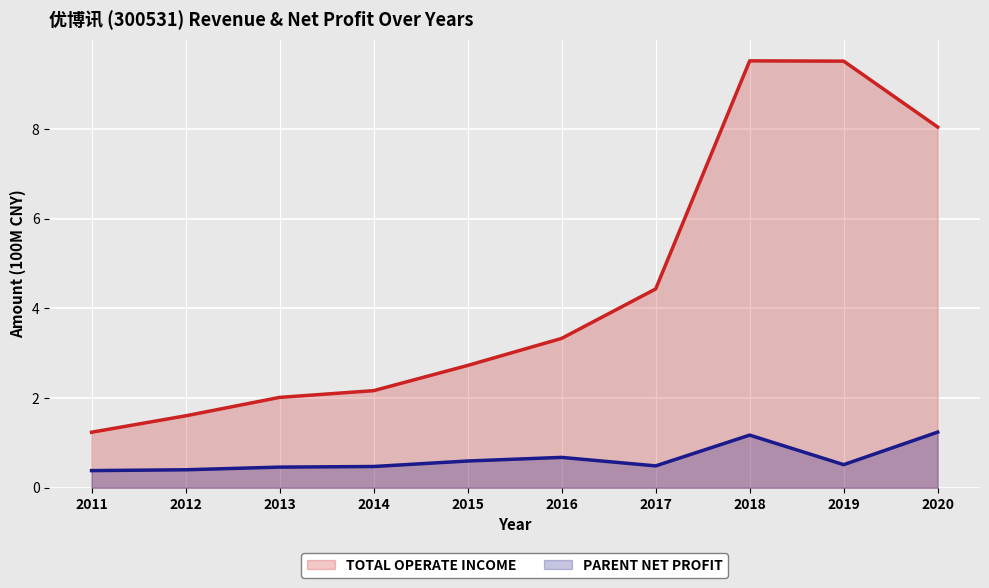

What is the difference between the maximum and minimum values in the PARENT_NETPROFIT series?

0.9